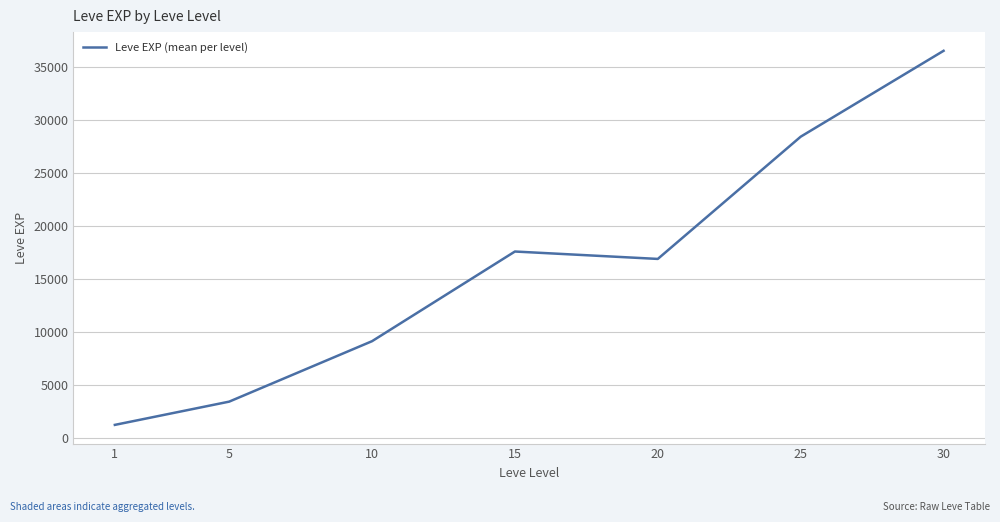

Reading right to left, extract all data points from this chart.

30=36492.5	25=28393.3	20=16865.0	15=17563.3	10=9106.7	5=3405.0	1=1213.3